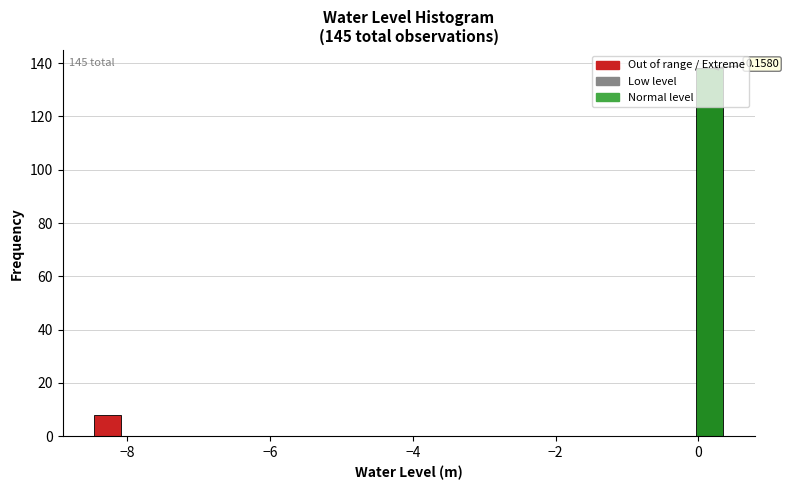

Read against the x-axis, roughly where is the centre of the tallest bar?

0.2